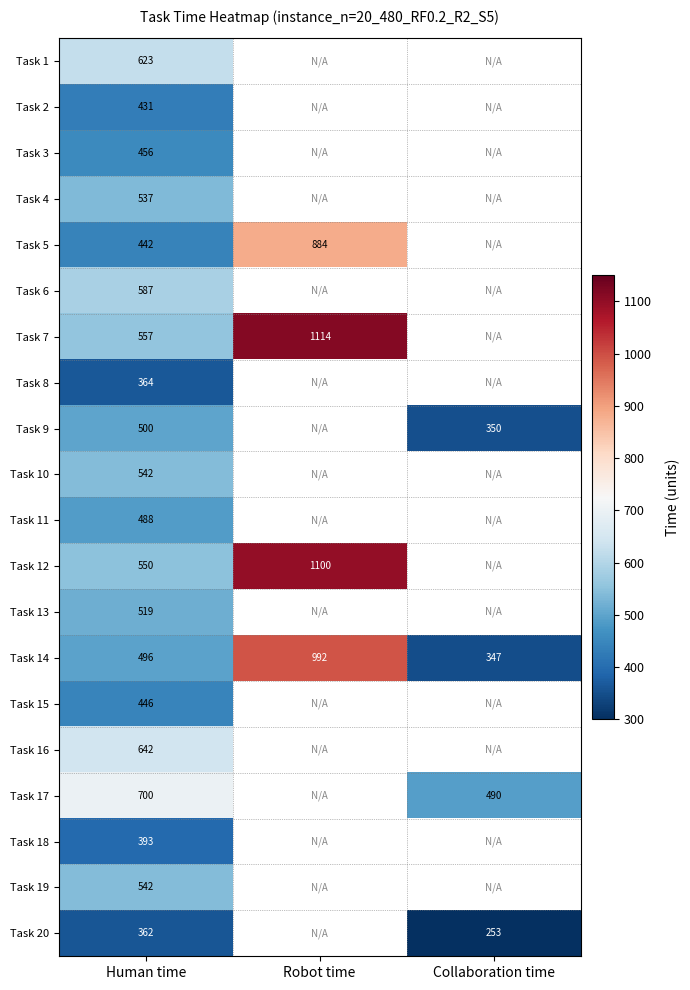

True or false: Task 20 has a value of 362 at Human time.

True